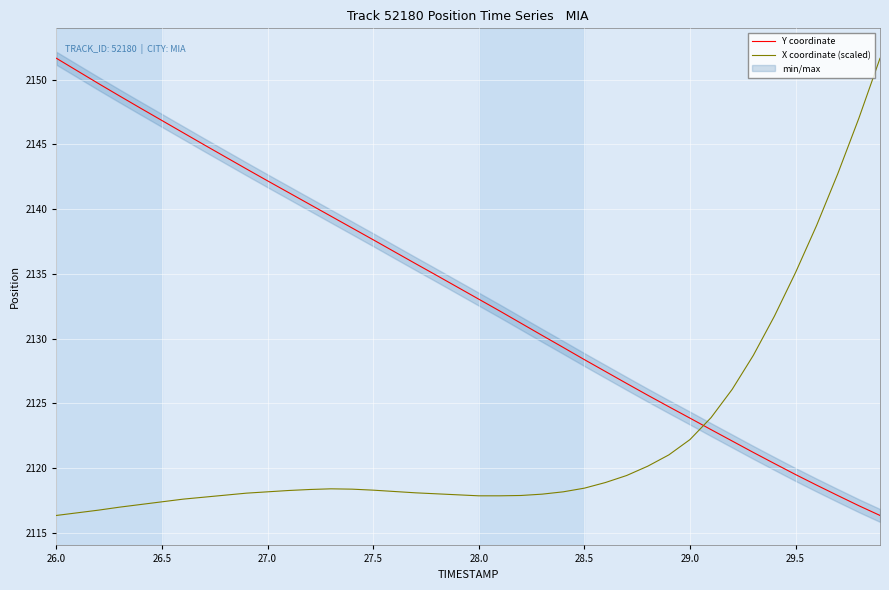

At how many categories does at least one series exceed 2128?

33